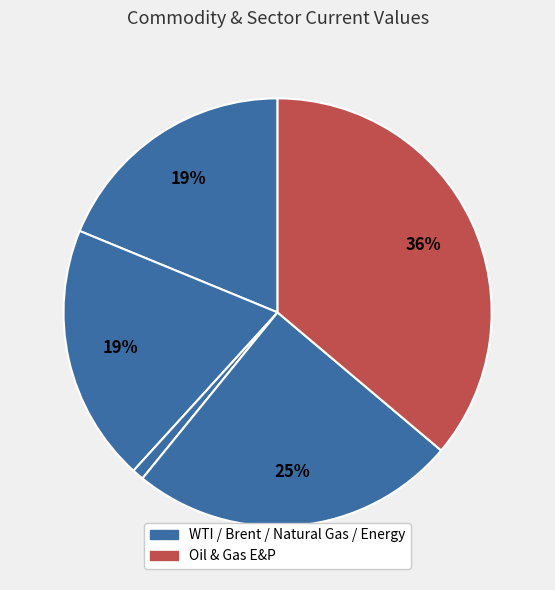

Count the number of slices in the pie.

5